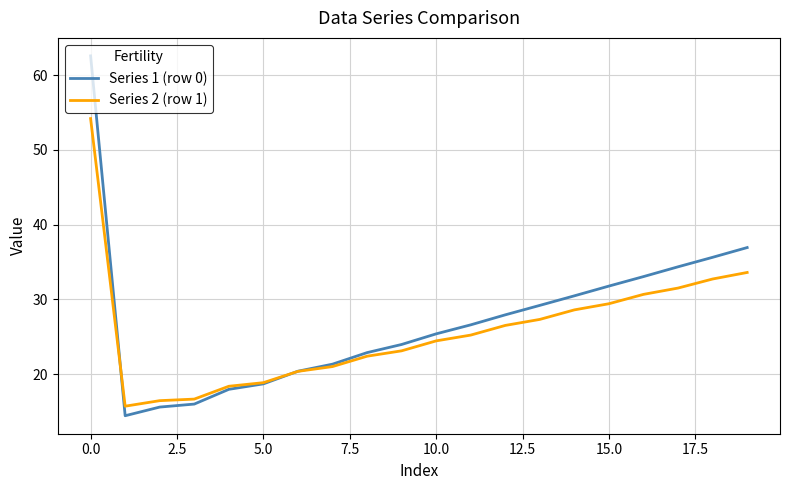

Which series has the widest spread of values?

Series 1 (row 0)